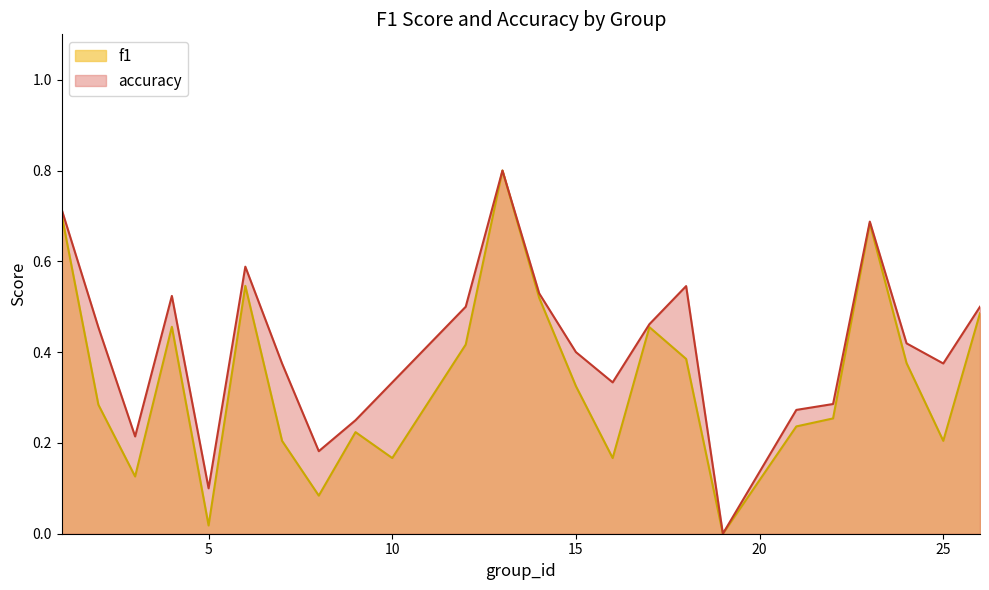

What is the greatest value displayed?

0.8